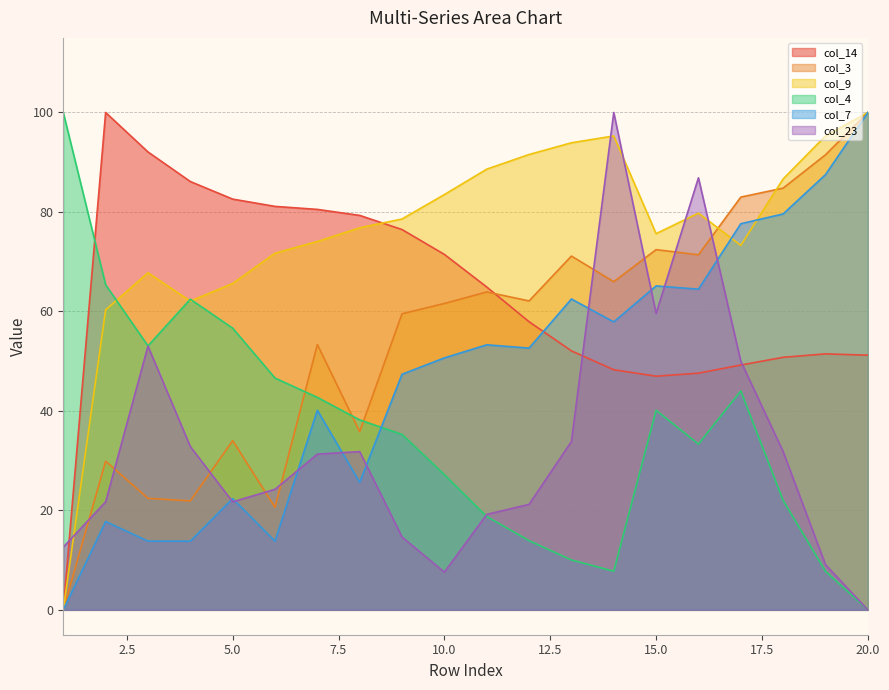

Which series ends up on top after the final intersection of col_3 and col_9?

col_9